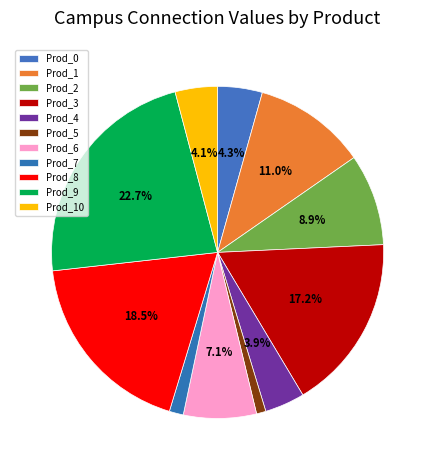

How many slices are in this pie chart?

11